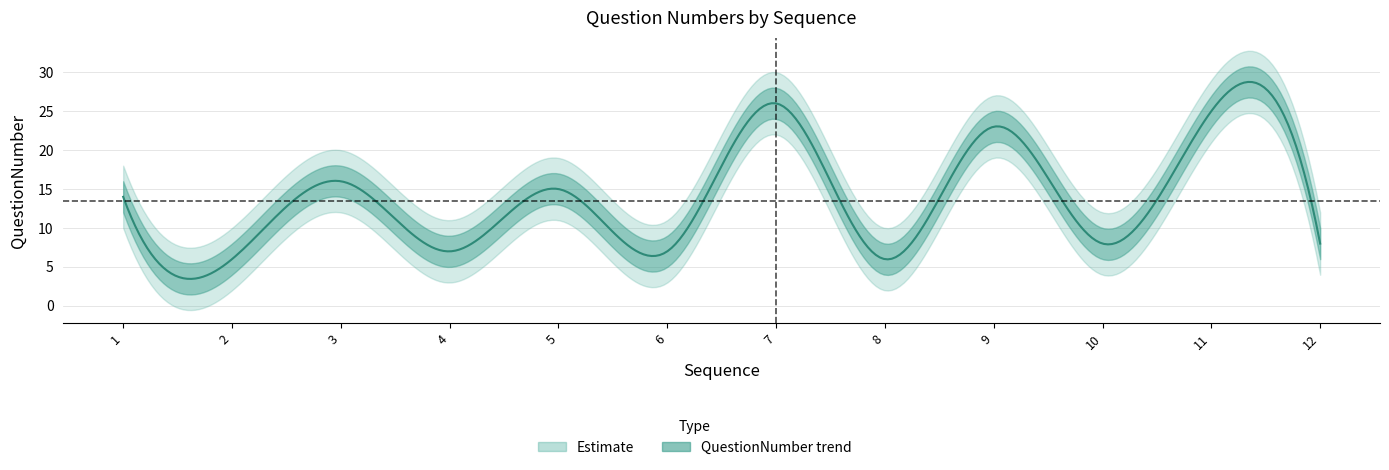

What is the average value?

13